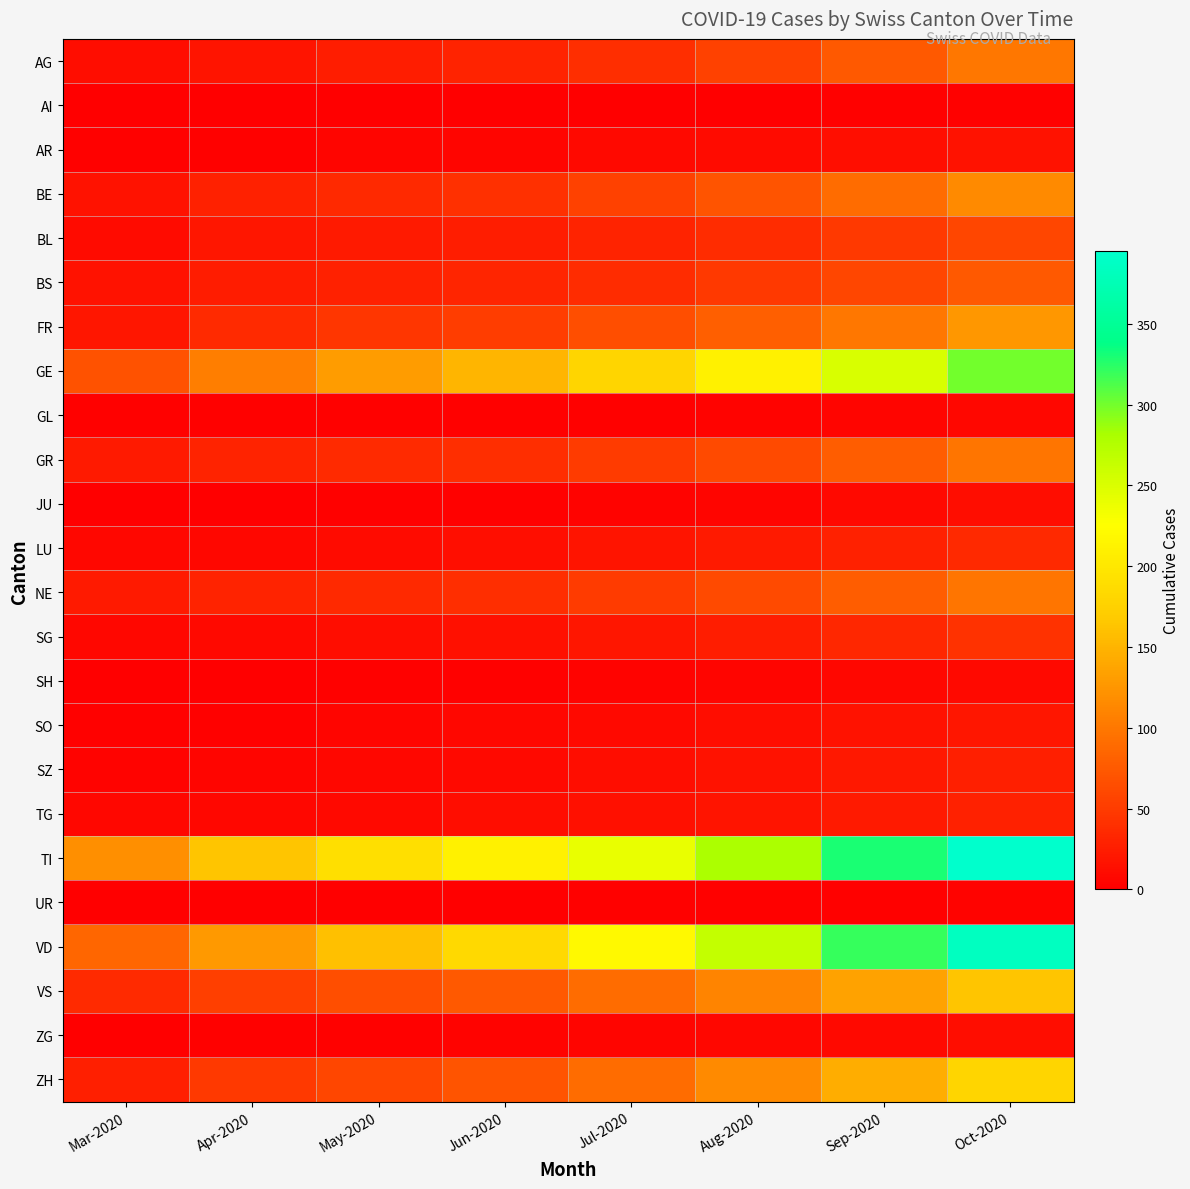

Which category has the lowest value across all series?

Mar-2020